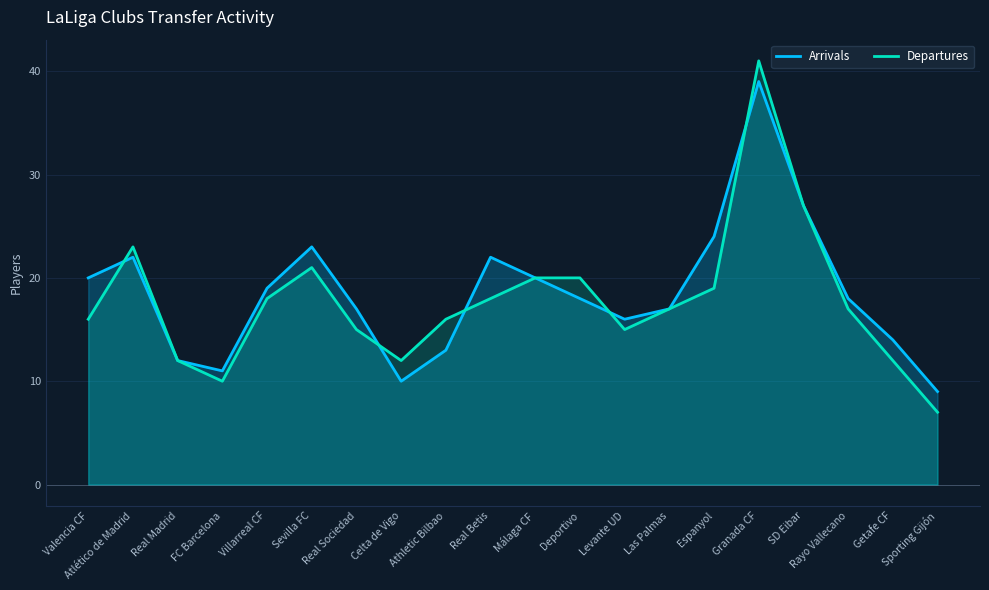

What is the spread (max minus min) of values at FC Barcelona?

1